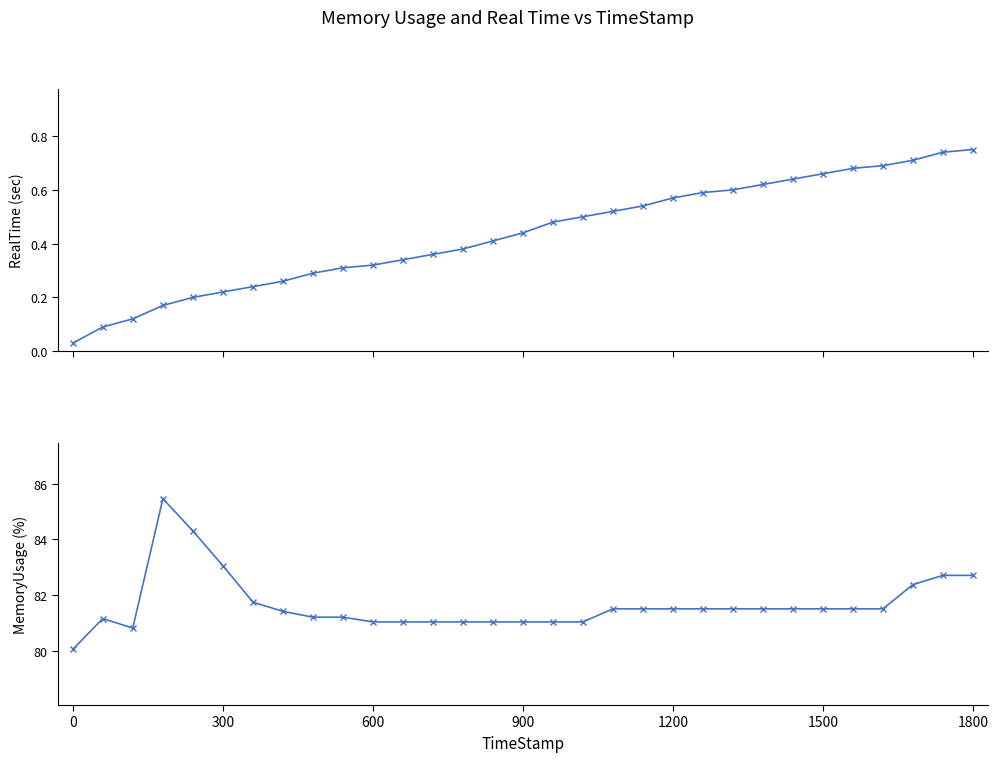

Is it true that MemoryUsage equals 32.5 at 1500?

False